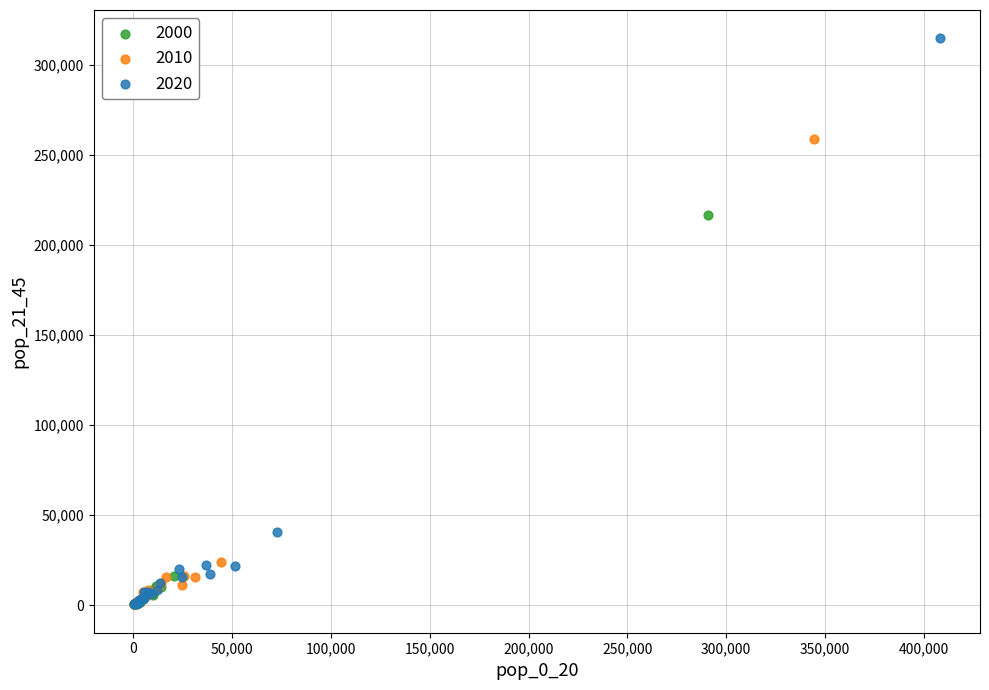

Which series has the widest spread of Y values?

2020